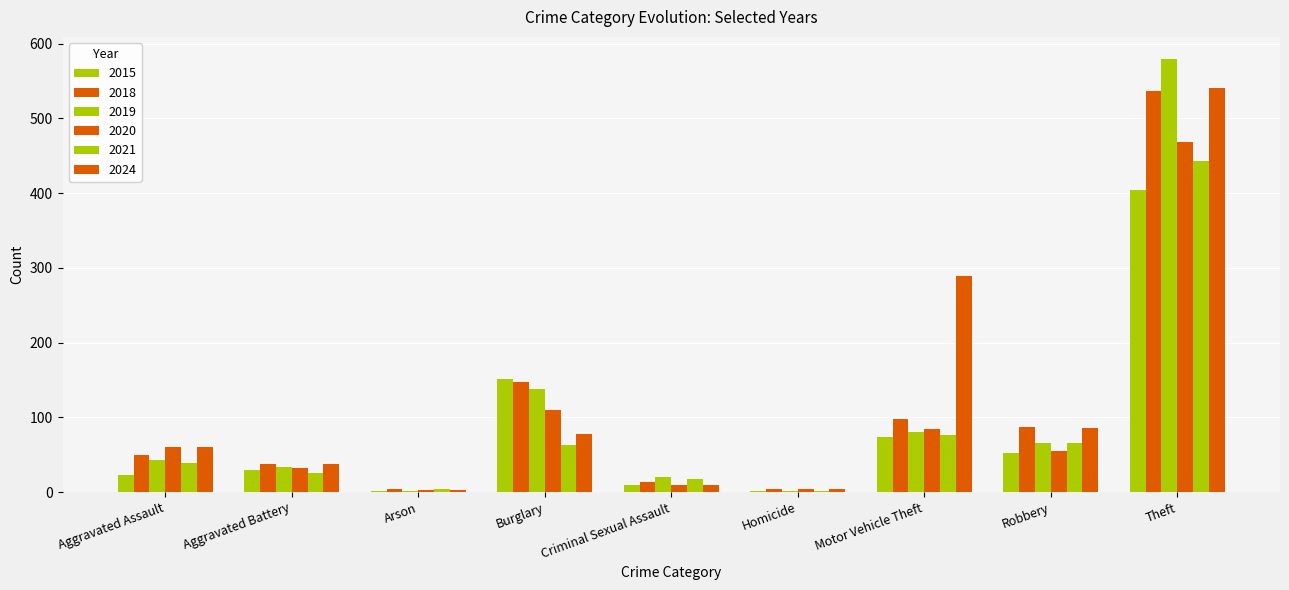

Reading right to left, list all the values displayed in this chart.

2015: Theft=404	Robbery=52	Motor Vehicle Theft=74	Homicide=2	Criminal Sexual Assault=10	Burglary=151	Arson=2	Aggravated Battery=30	Aggravated Assault=23
2018: Theft=536	Robbery=87	Motor Vehicle Theft=98	Homicide=4	Criminal Sexual Assault=13	Burglary=147	Arson=4	Aggravated Battery=37	Aggravated Assault=49
2019: Theft=580	Robbery=66	Motor Vehicle Theft=80	Homicide=1	Criminal Sexual Assault=20	Burglary=138	Arson=2	Aggravated Battery=34	Aggravated Assault=43
2020: Theft=468	Robbery=55	Motor Vehicle Theft=85	Homicide=4	Criminal Sexual Assault=10	Burglary=110	Arson=3	Aggravated Battery=32	Aggravated Assault=61
2021: Theft=443	Robbery=66	Motor Vehicle Theft=76	Homicide=2	Criminal Sexual Assault=17	Burglary=63	Arson=4	Aggravated Battery=25	Aggravated Assault=39
2024: Theft=541	Robbery=86	Motor Vehicle Theft=289	Homicide=4	Criminal Sexual Assault=10	Burglary=78	Arson=3	Aggravated Battery=37	Aggravated Assault=61